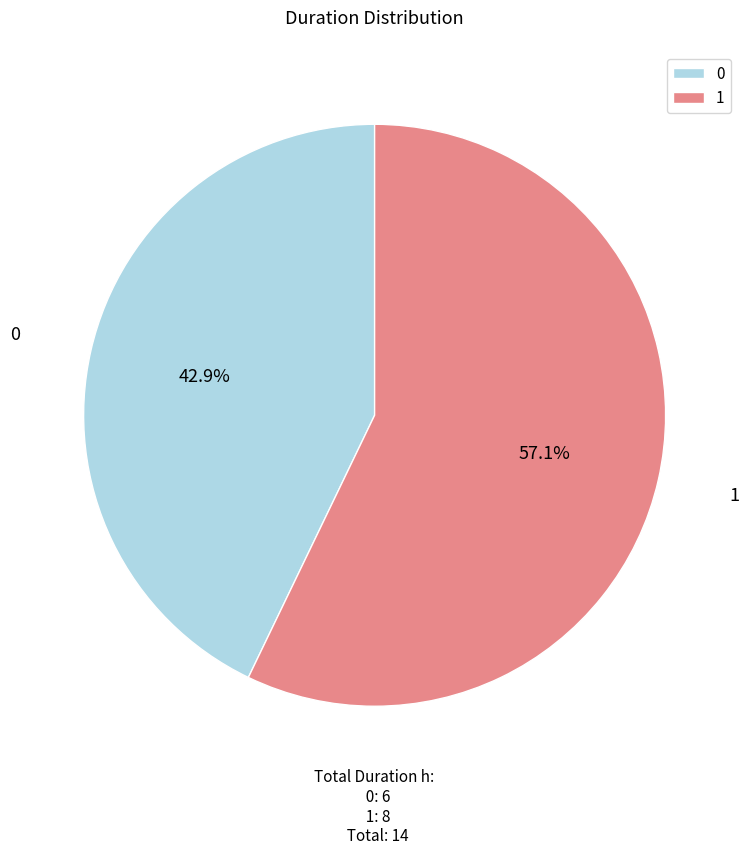

What percentage do 1 and 0 together represent?

100.0%